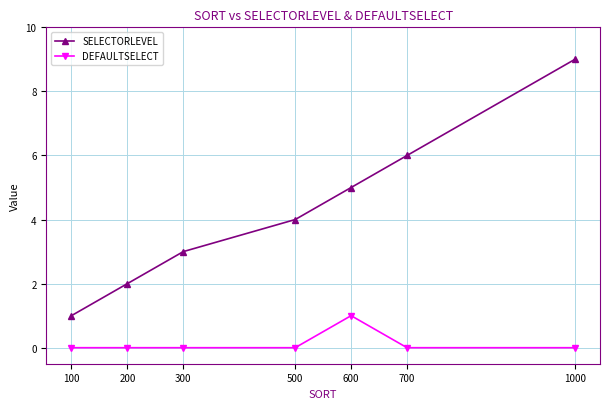

How many lines are shown in the chart?

2